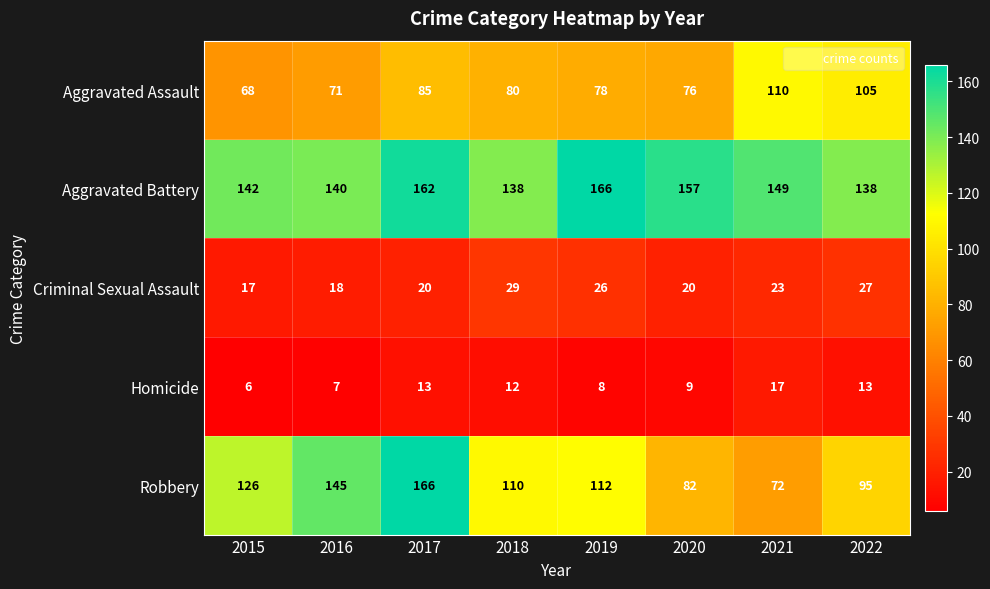

The Criminal Sexual Assault series shows 30 at 2015. True or false?

False